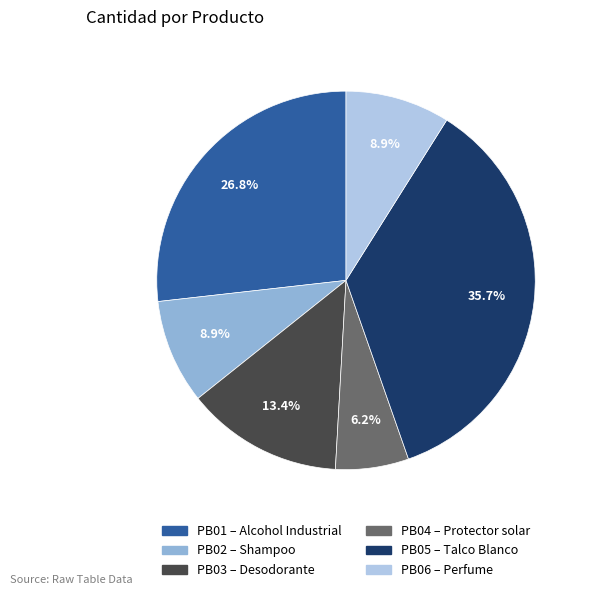

Is the sum of PB06 and PB02 greater than half?

No